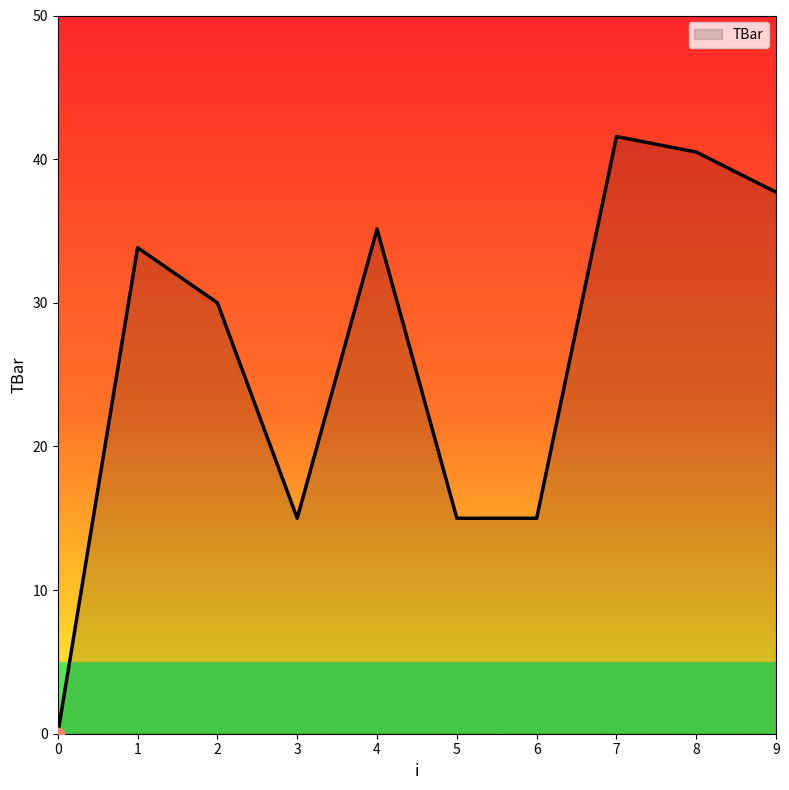

Which has a higher value, 4 or 0?

4